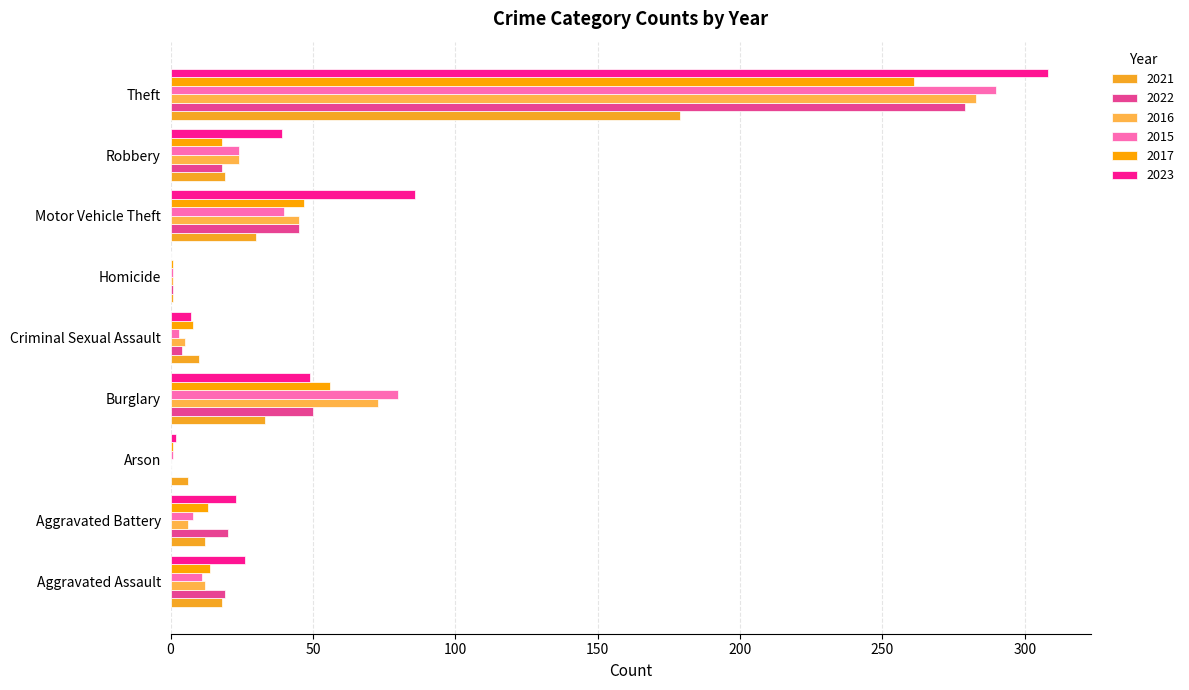

Which series has the widest spread of values?

2023